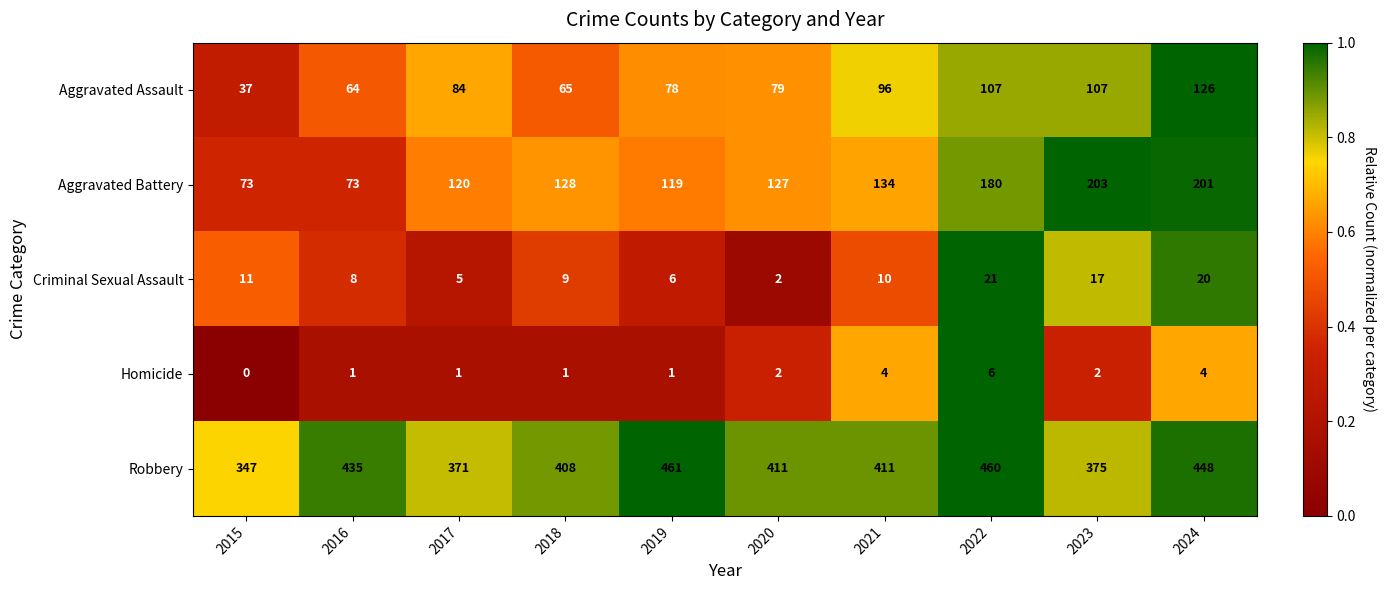

What is the greatest value displayed?

461